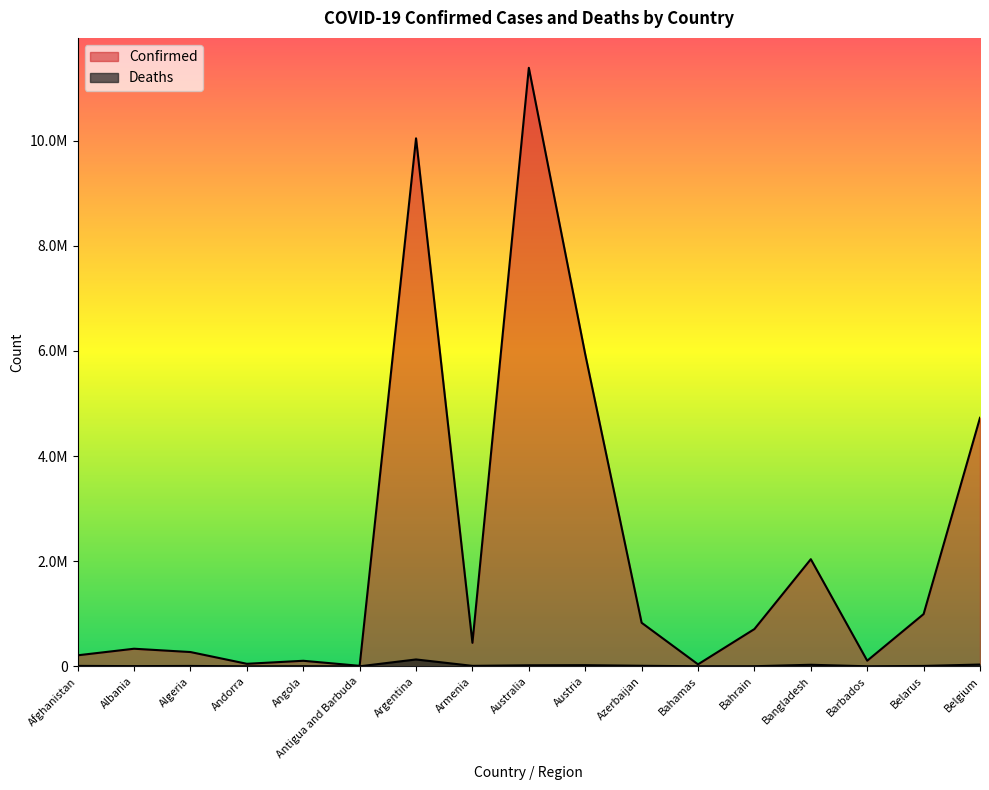

Which series has the widest spread of values?

Confirmed